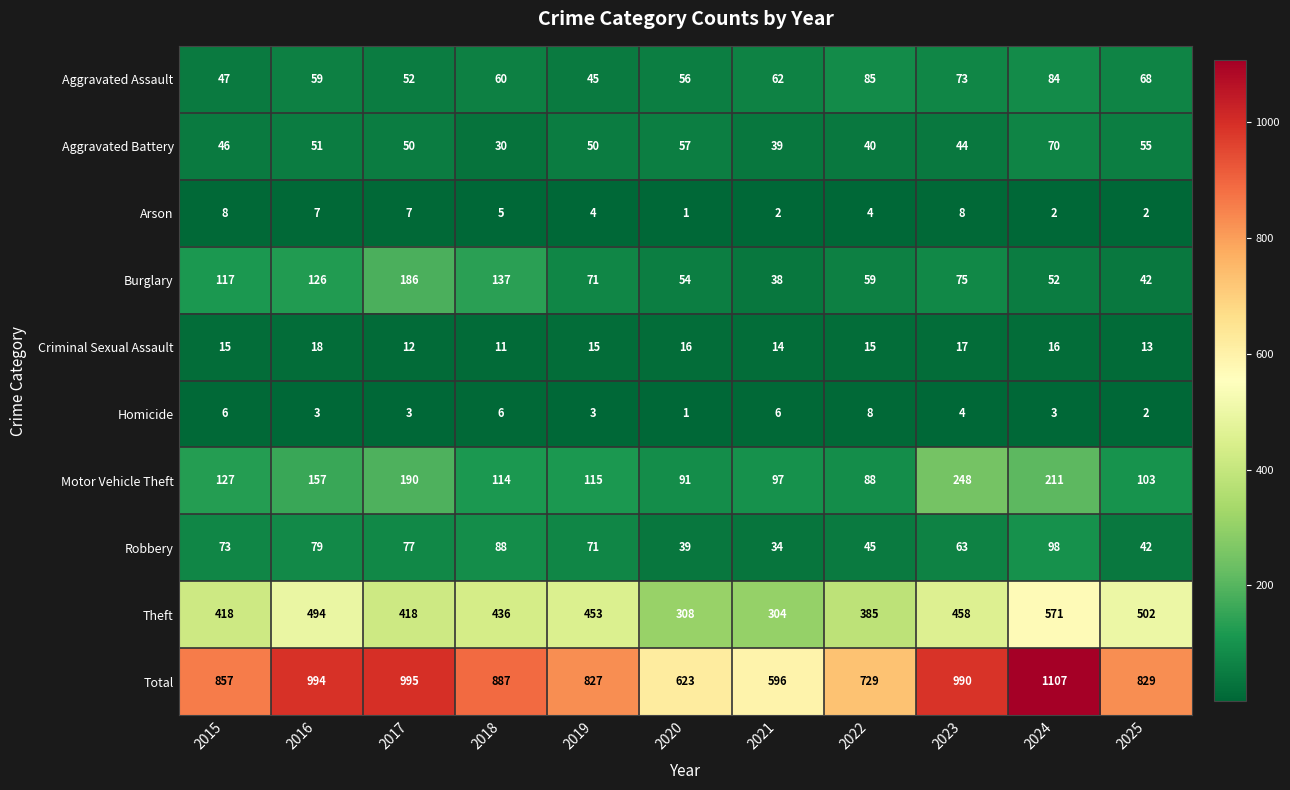

Where is Total nearest to the value 851?

2015